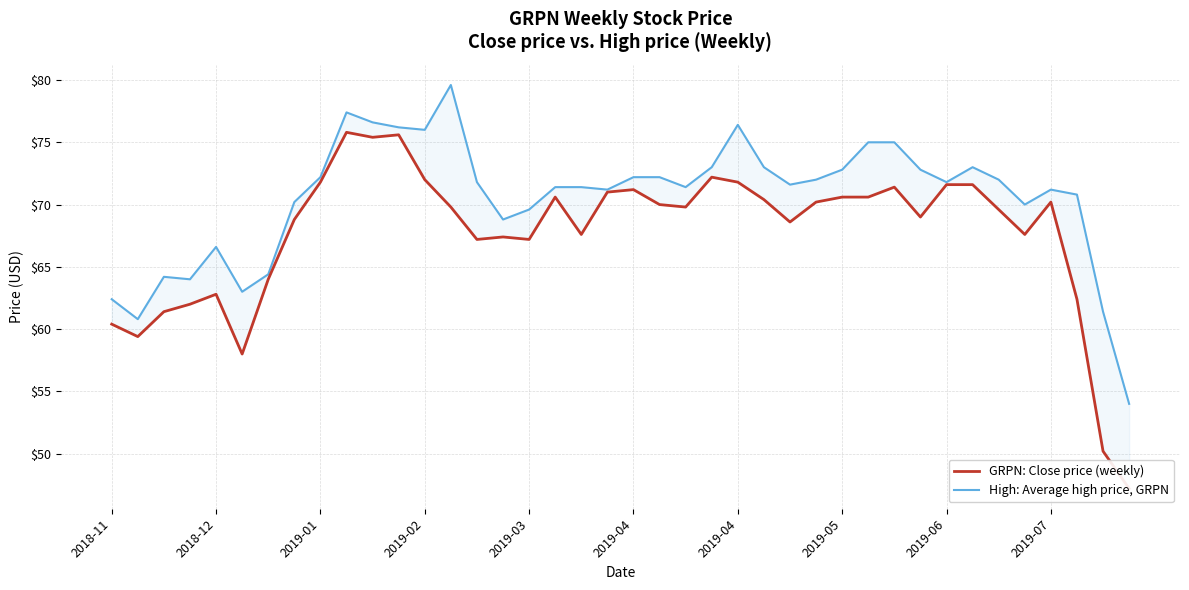

At how many categories does at least one series exceed 59?

39